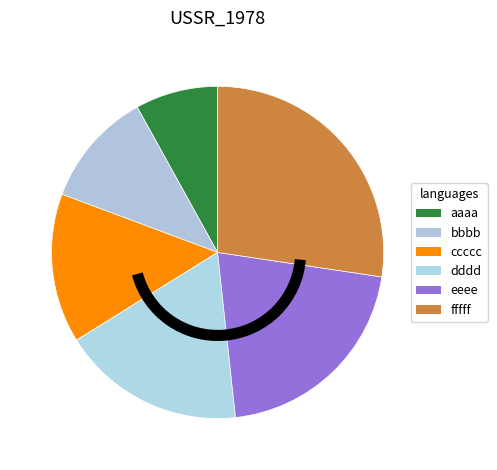

Combined, what portion of the pie is ccccc and dddd?

32.4%